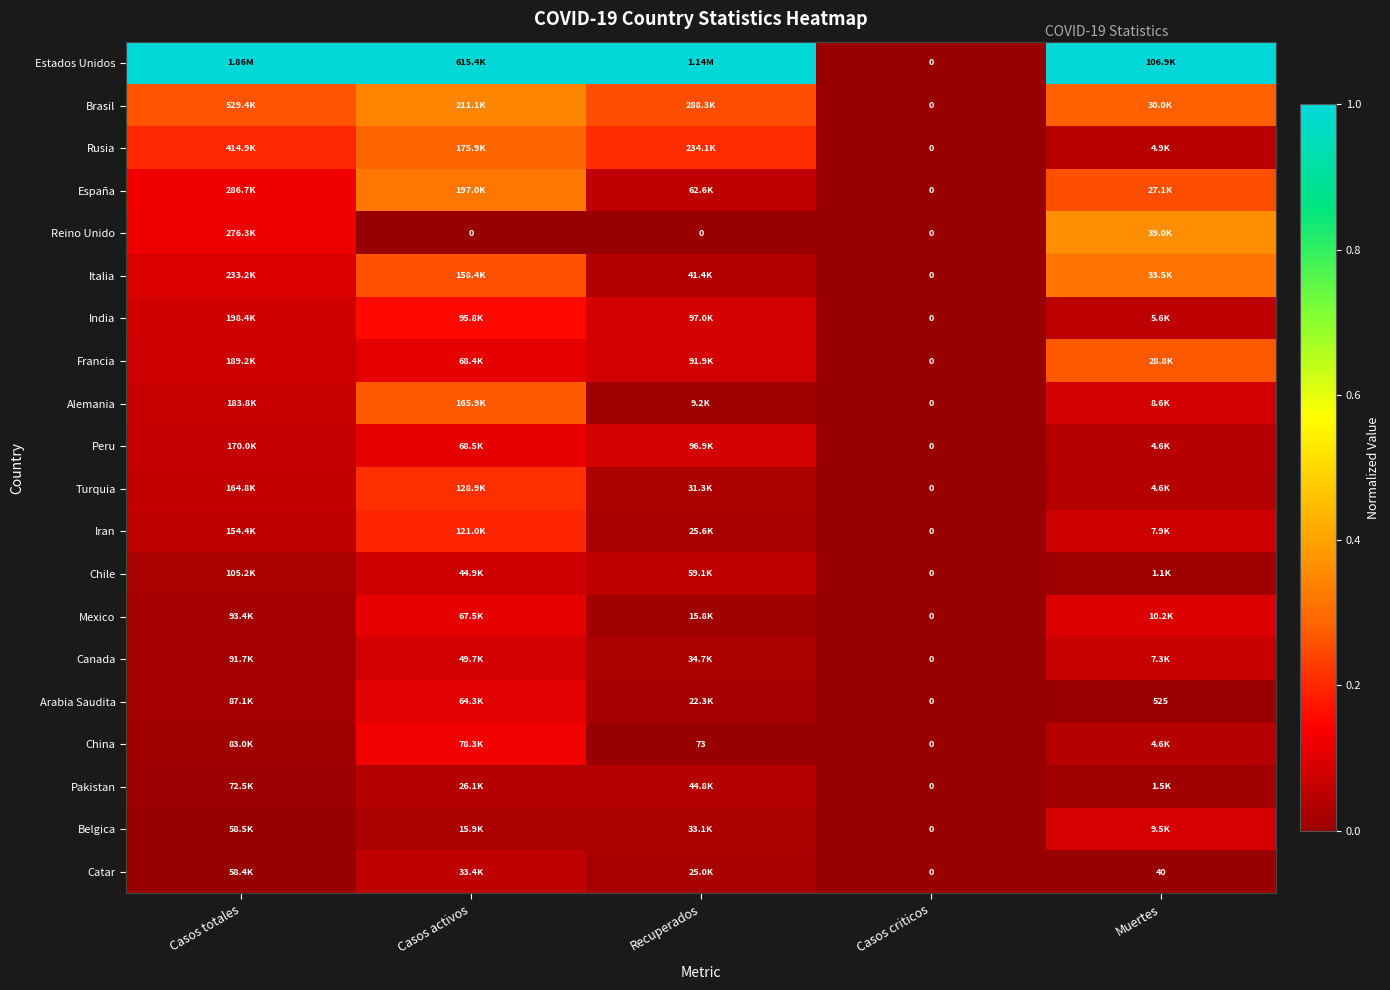

At how many categories does at least one series exceed 0?

4